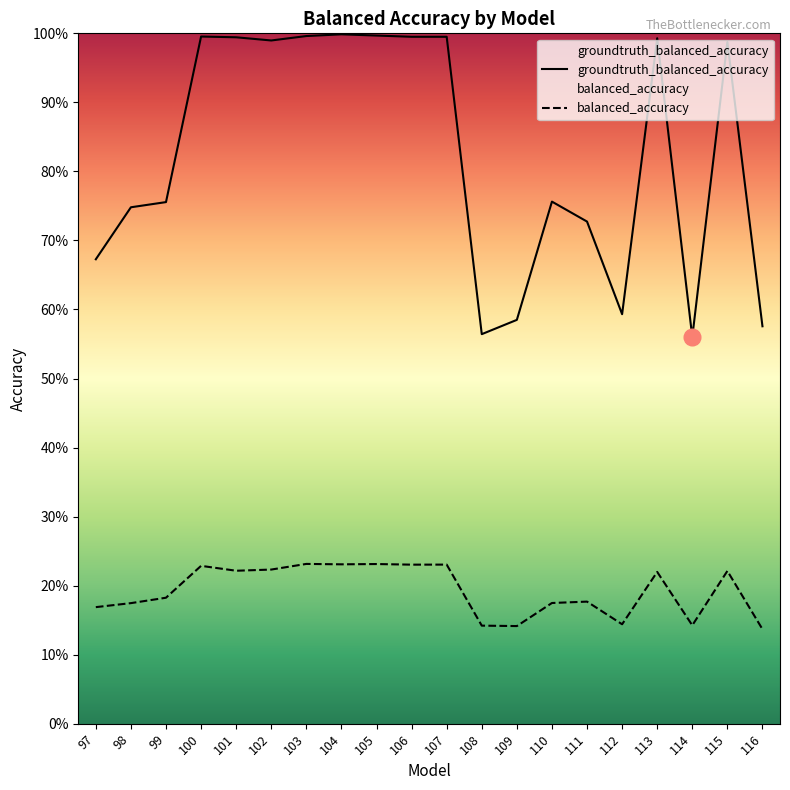

What are all the series names shown in the legend?

balanced_accuracy, groundtruth_balanced_accuracy